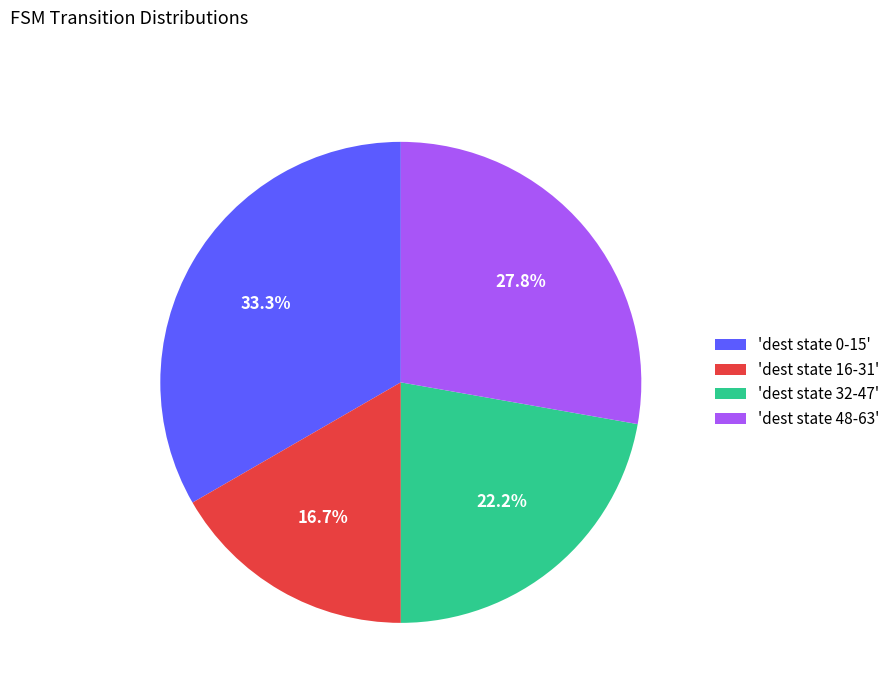

What is the smallest slice in the pie chart?

'dest state 16-31'